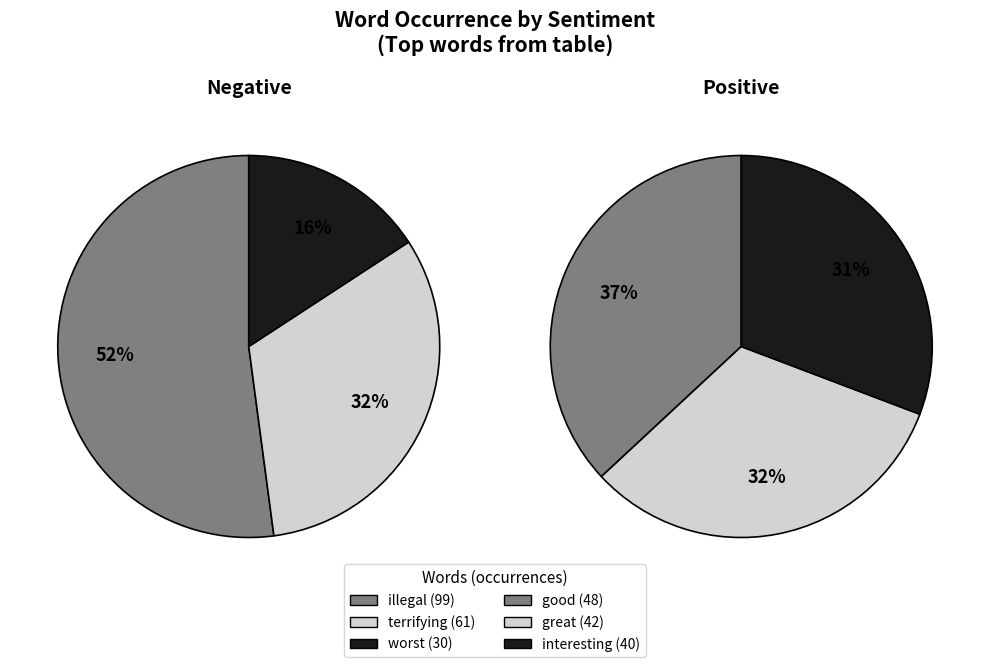

Which has a higher value, 2 or 3?

3